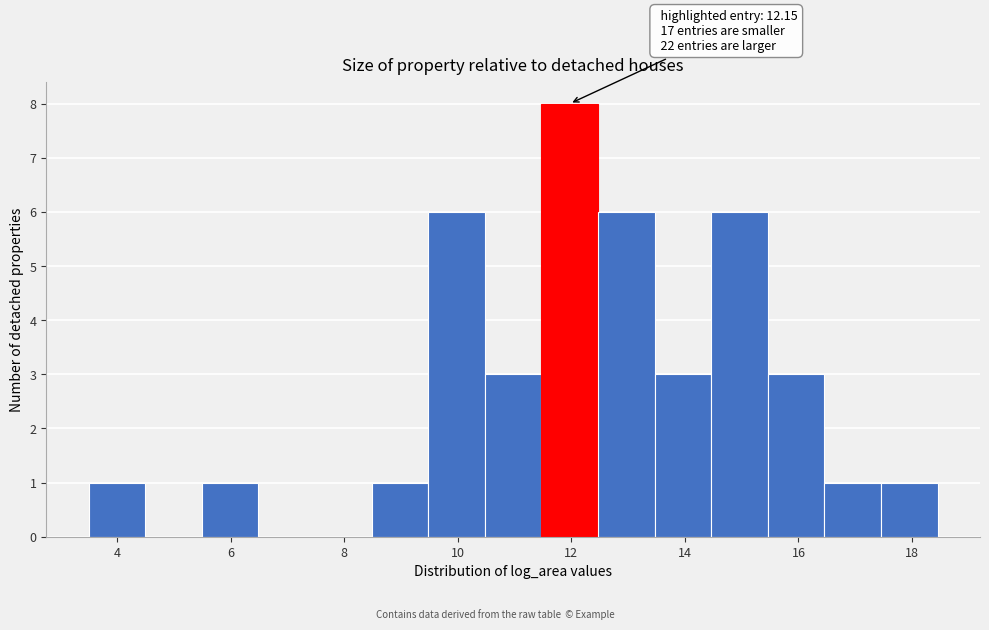

Which range on the x-axis has the tallest bar?

11.4 to 12.4